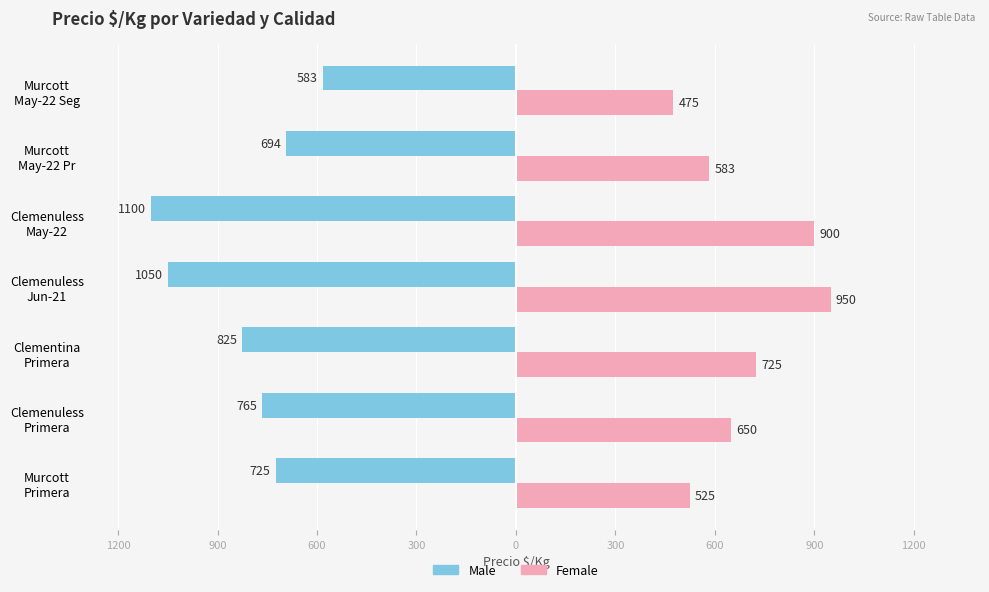

What are all the series names shown in the legend?

Male, Female